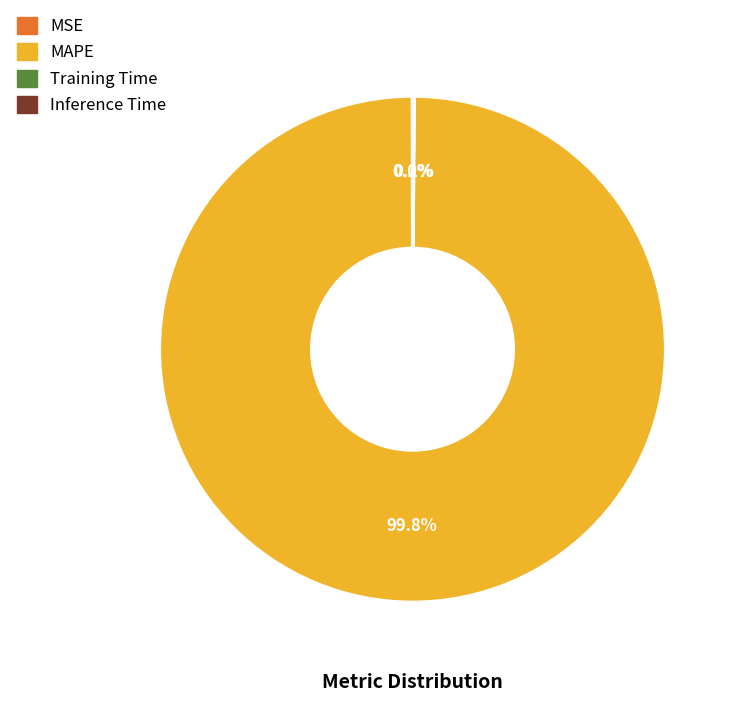

Which category has the biggest portion of the pie?

MAPE